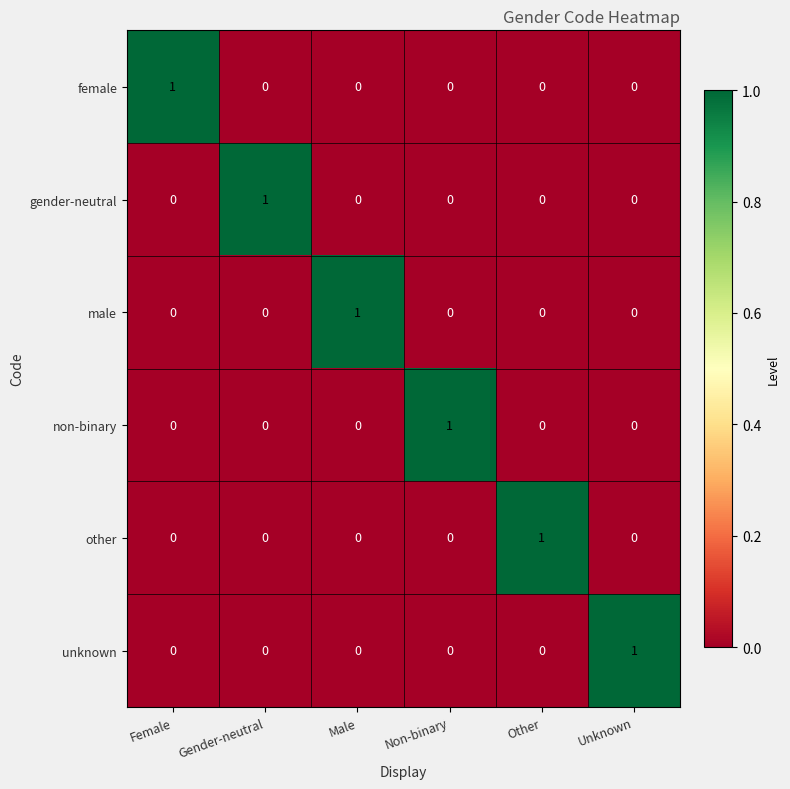

Which category has the highest value in the gender-neutral series?

Gender-neutral